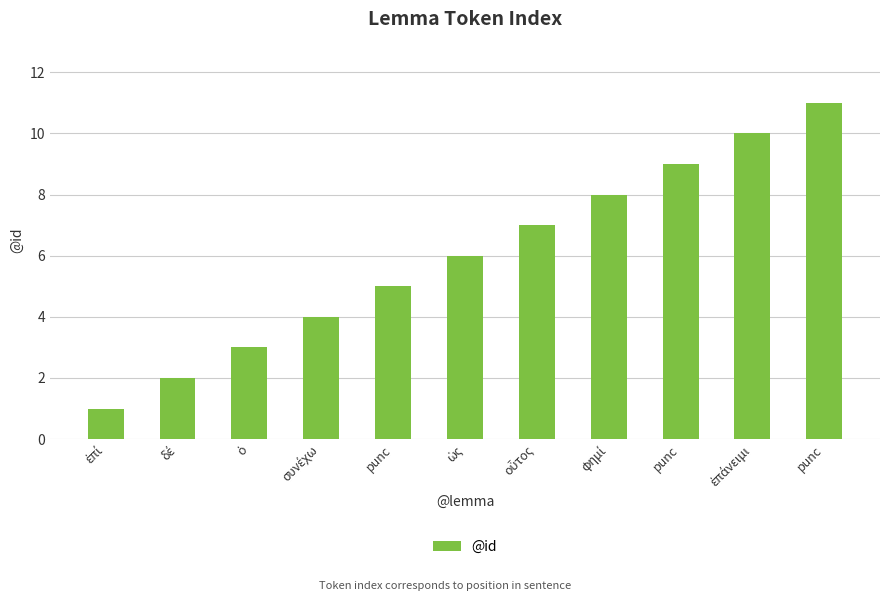

How many bars are there in total?

11